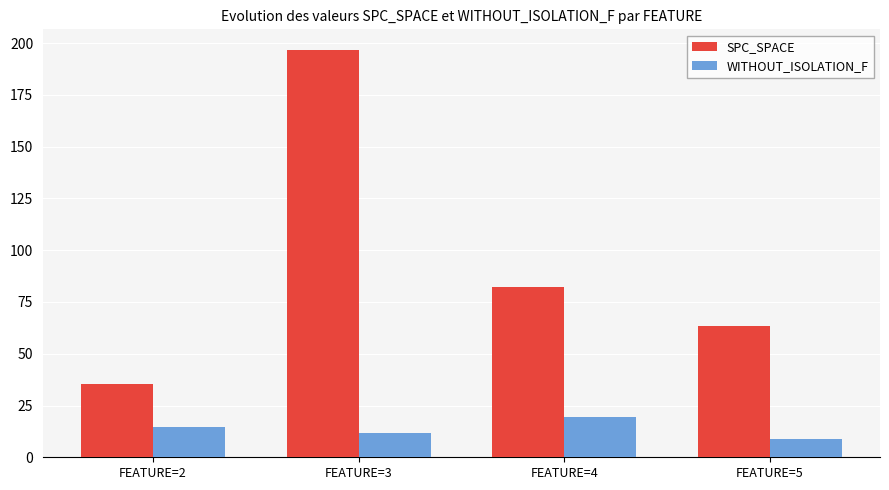

What is the maximum value shown in the chart?

196.8